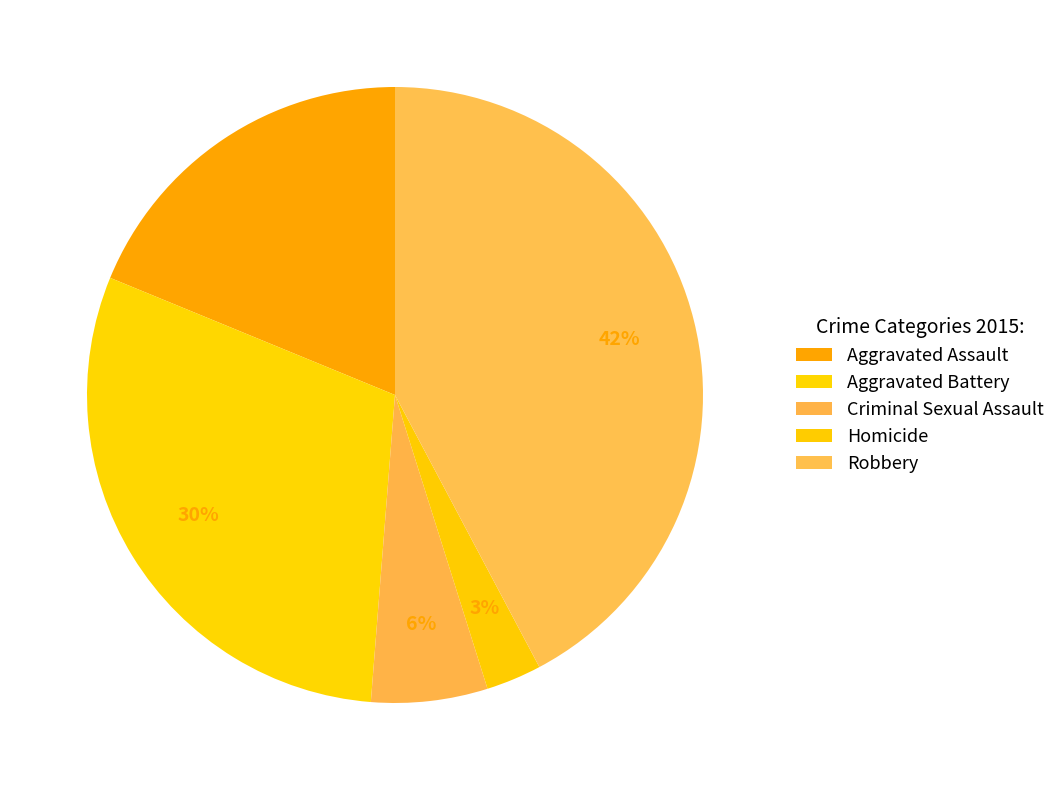

To the nearest percent, what is the difference between the Aggravated Assault and Aggravated Battery slice percentages?

11%